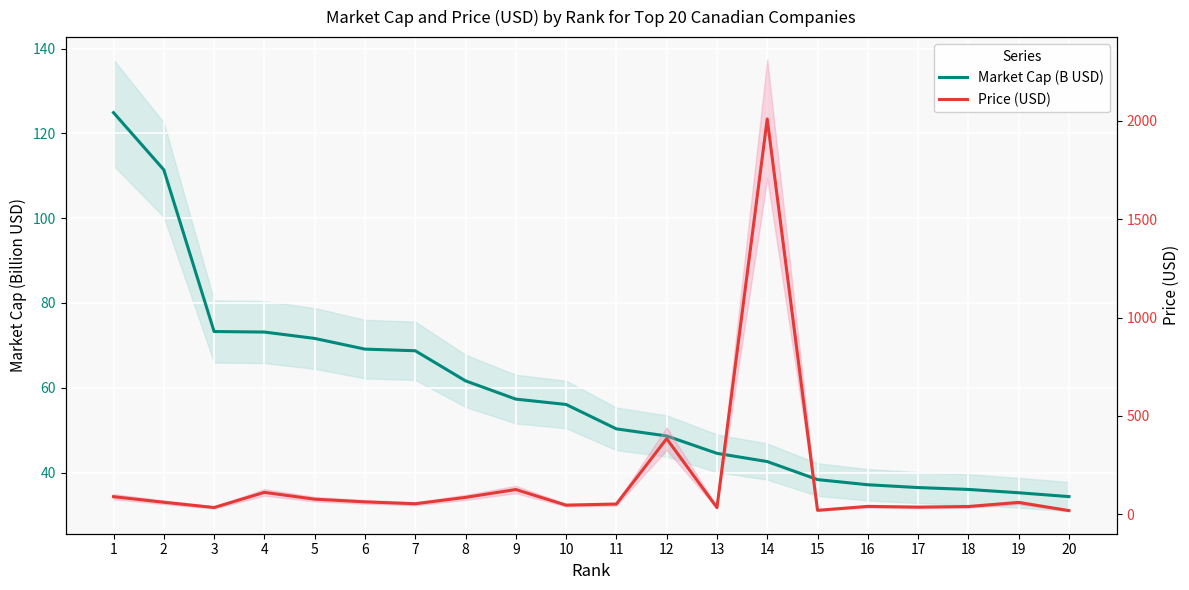

Between 2 and 9, which series saw the biggest shift?

Price (USD)